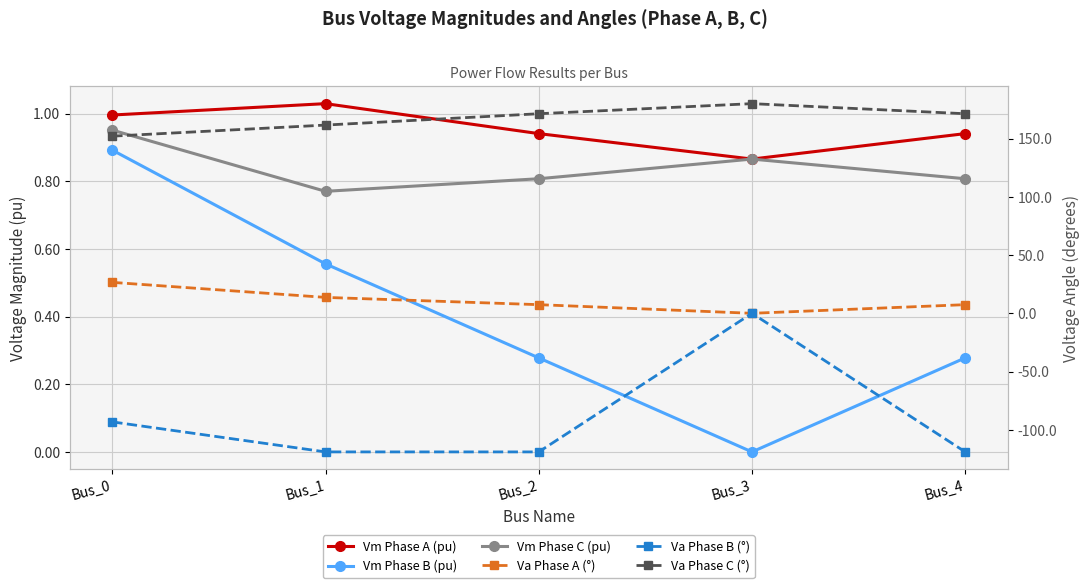

In Vm Phase C (pu), how many points are lower than both neighbors (excluding endpoints)?

1